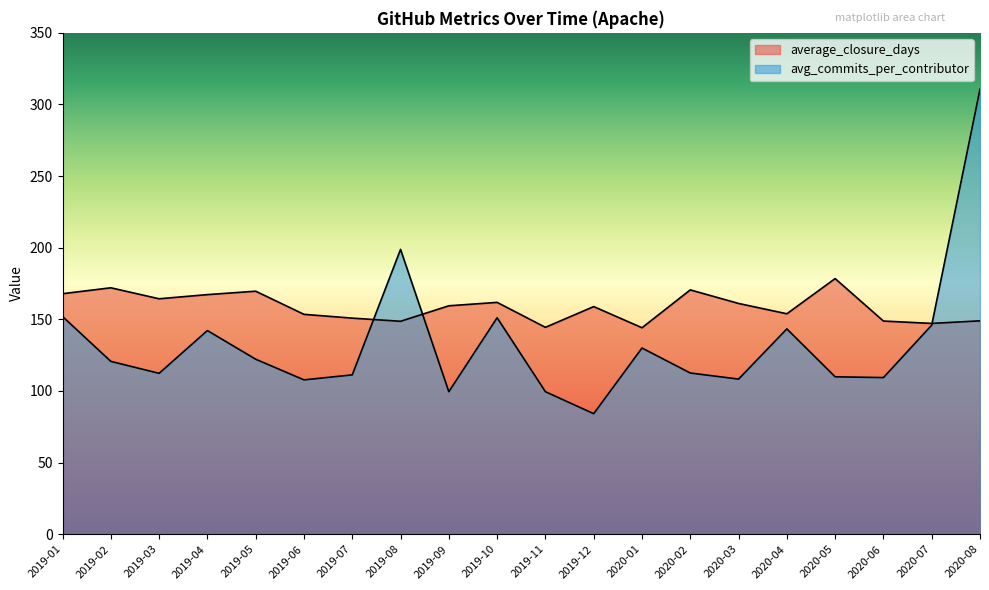

What is the total value across all series at 2020-07?

293.1